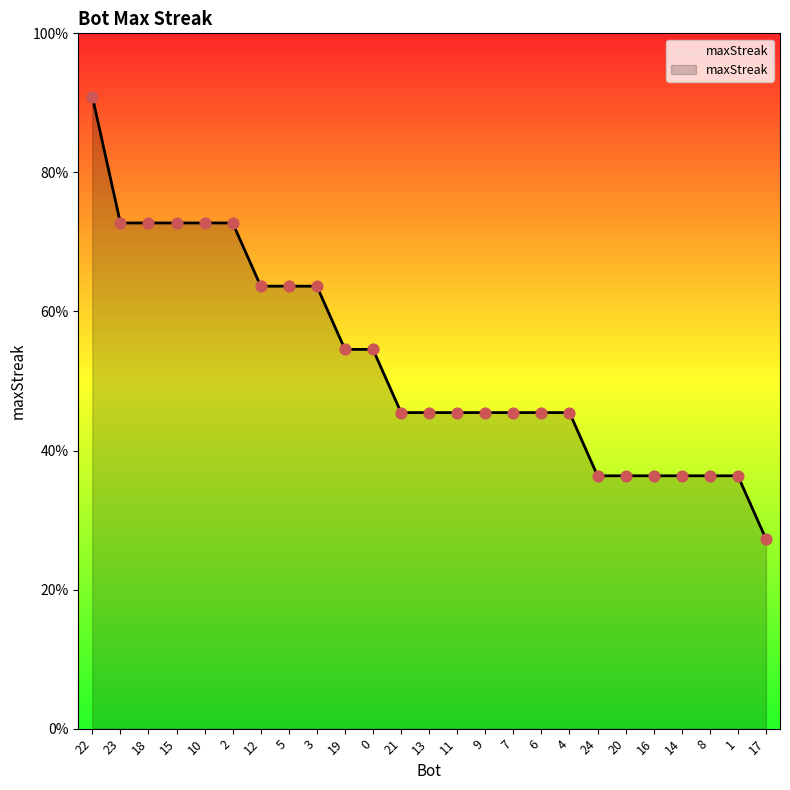

What is the ratio of the value at 13 to the value at 17?

1.7